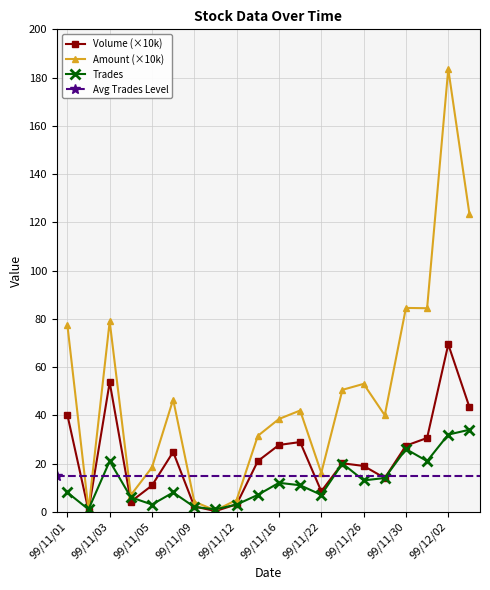

At which category does Trades reach its first local peak?

99/11/03